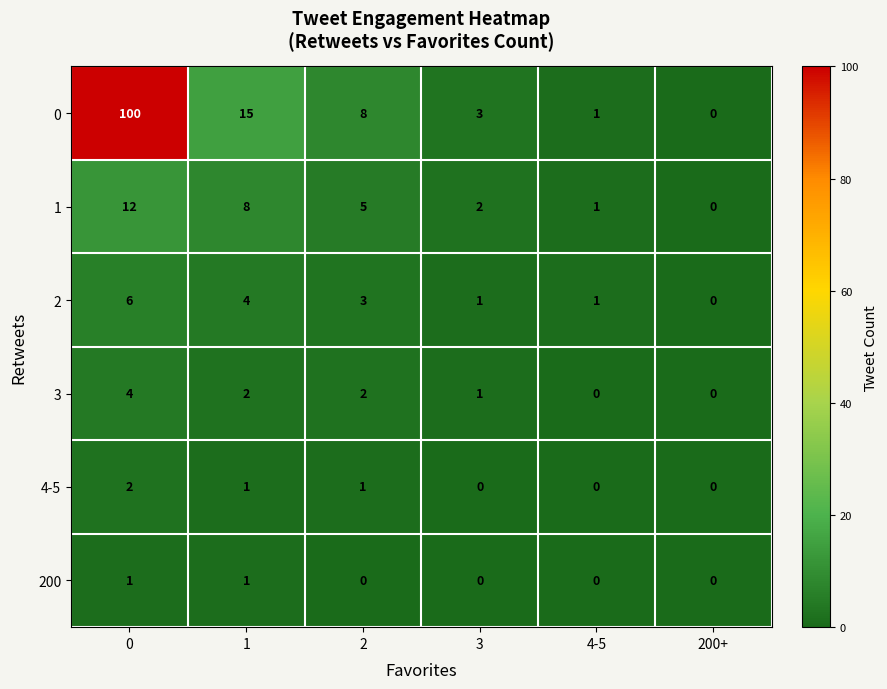

How many distinct data groups are displayed?

6